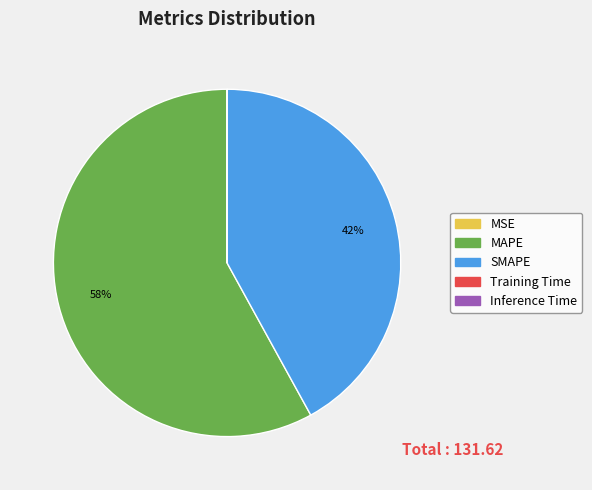

Does any single category account for the majority?

Yes